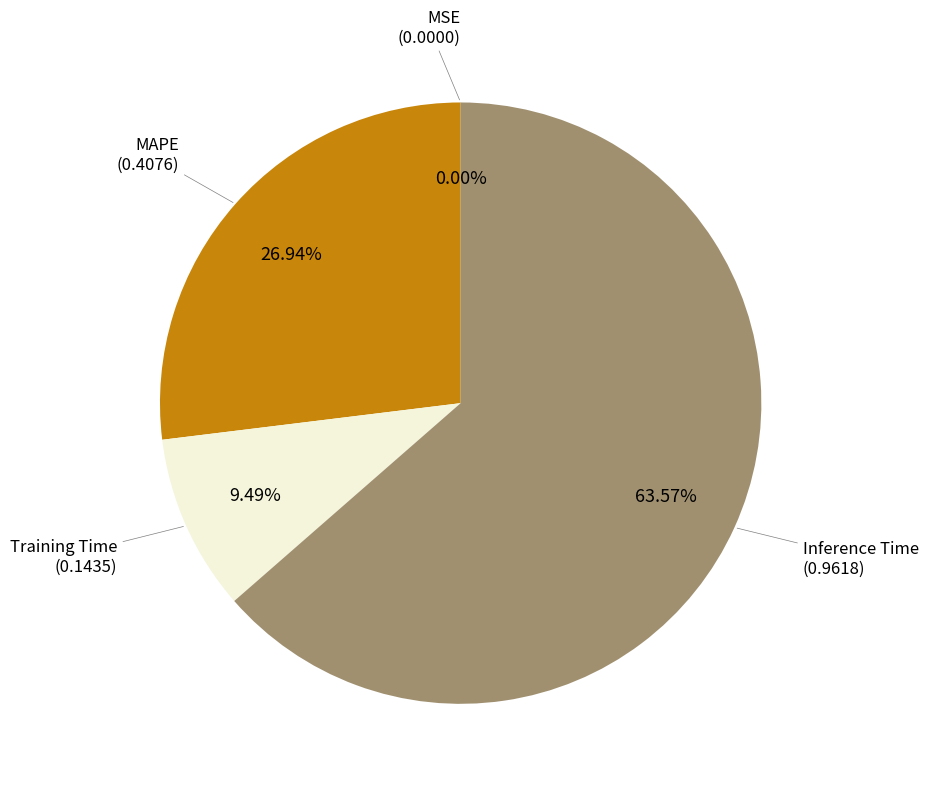

Does any single category account for the majority?

Yes